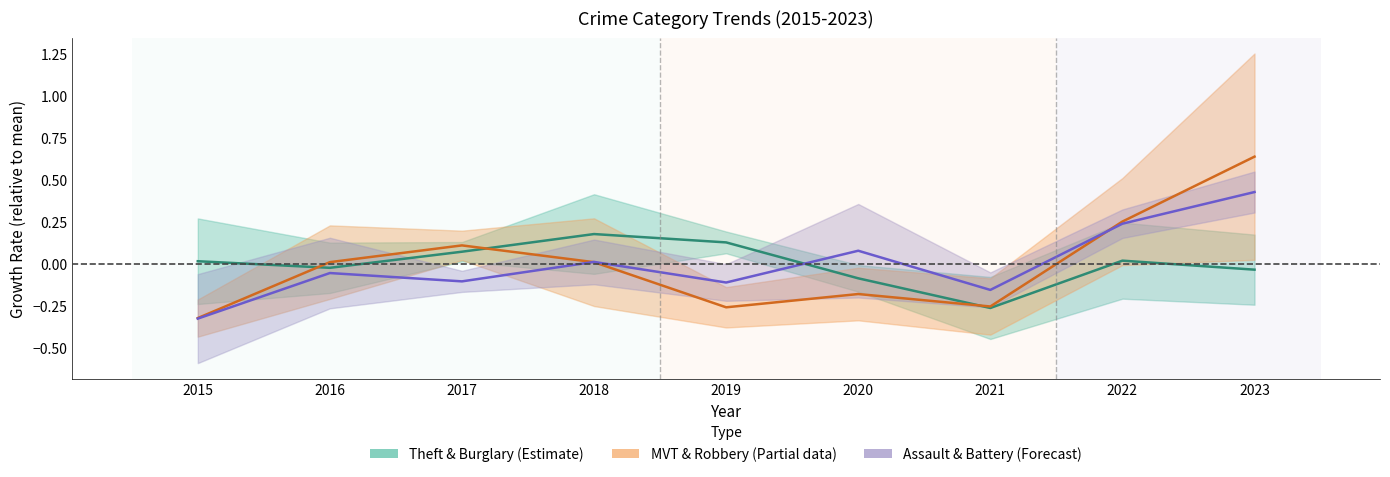

At which category is the sum across all series the highest?

2023